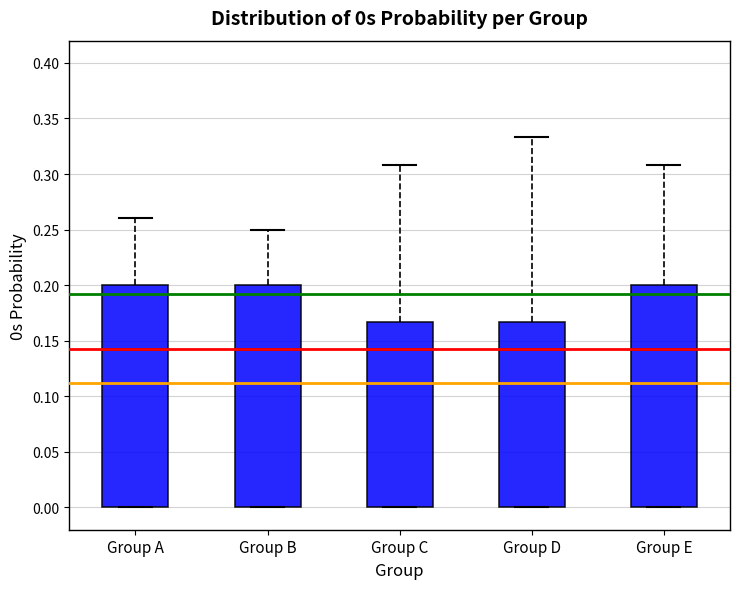

Where is the lower edge of the box for Group B on the y-axis? The values are not printed on the chart, so give them approximately, as read against the axis.

0.000